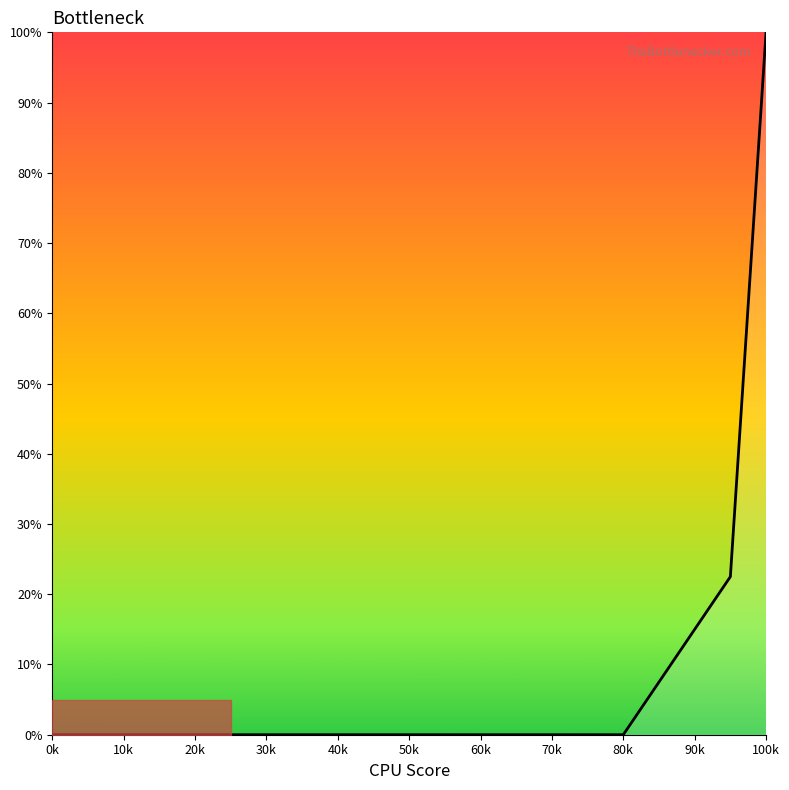

Which has a higher value, 100k or 80k?

100k